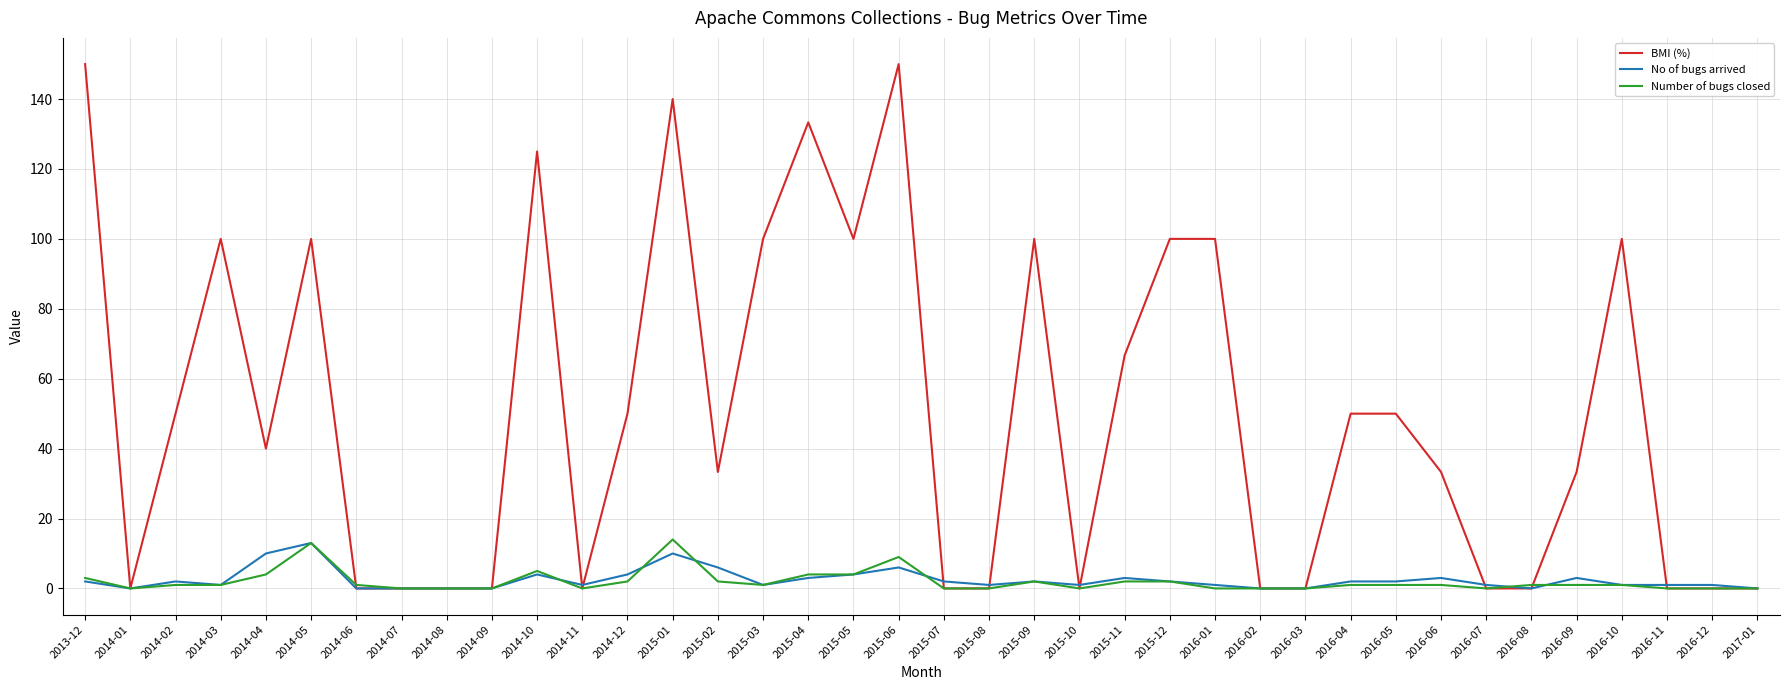

True or false: BMI (%) has a value of 65.3 at 2016-05.

False